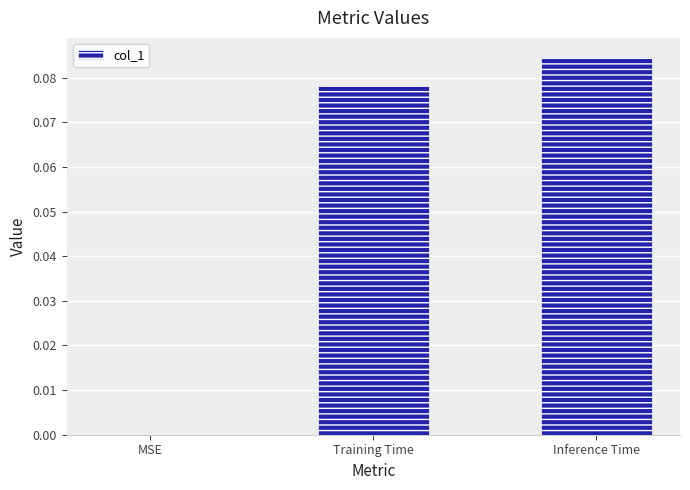

How many values are between 0 and 1?

3